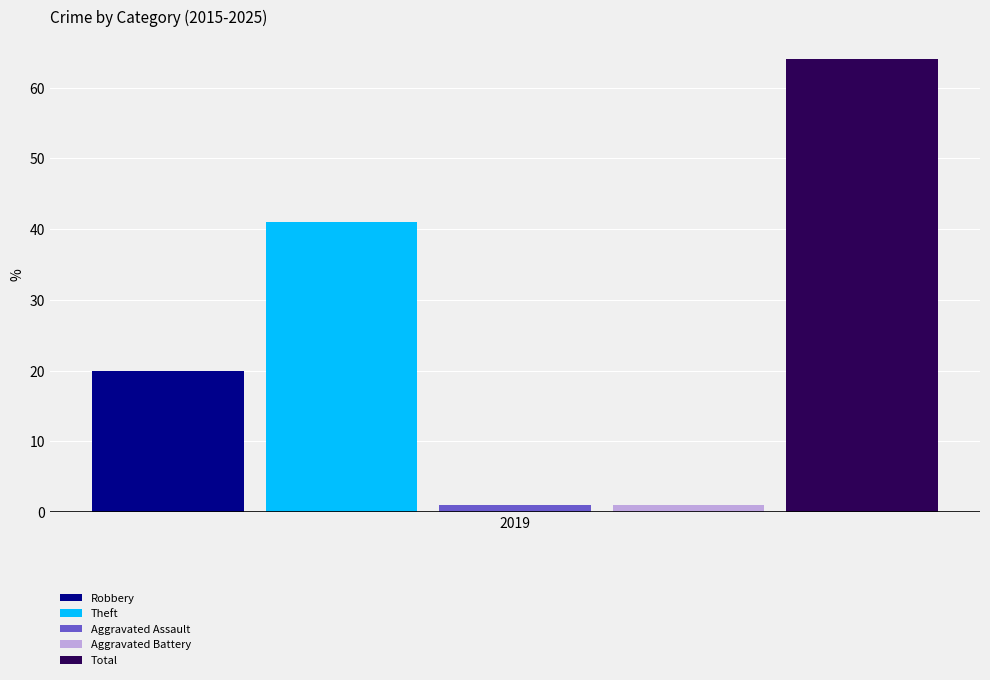

Reading right to left, transcribe all the data shown in this chart.

Robbery: 20
Theft: 41
Aggravated Assault: 1
Aggravated Battery: 1
Total: 64